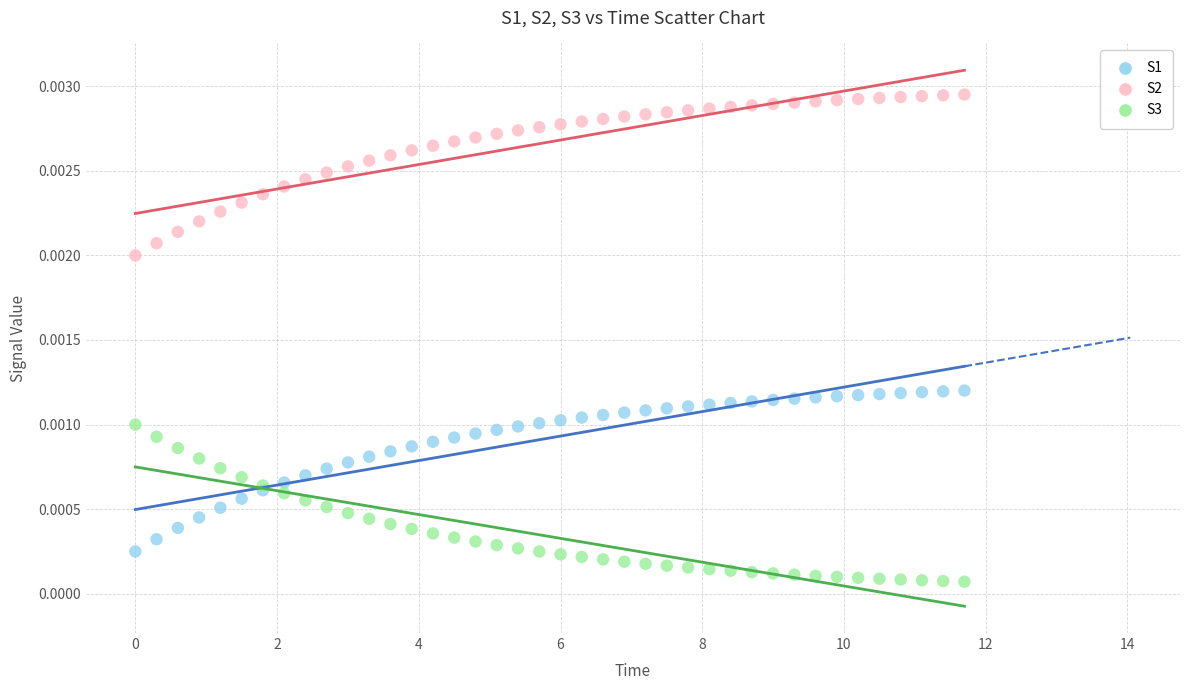

Which series contains the highest Y value?

S2